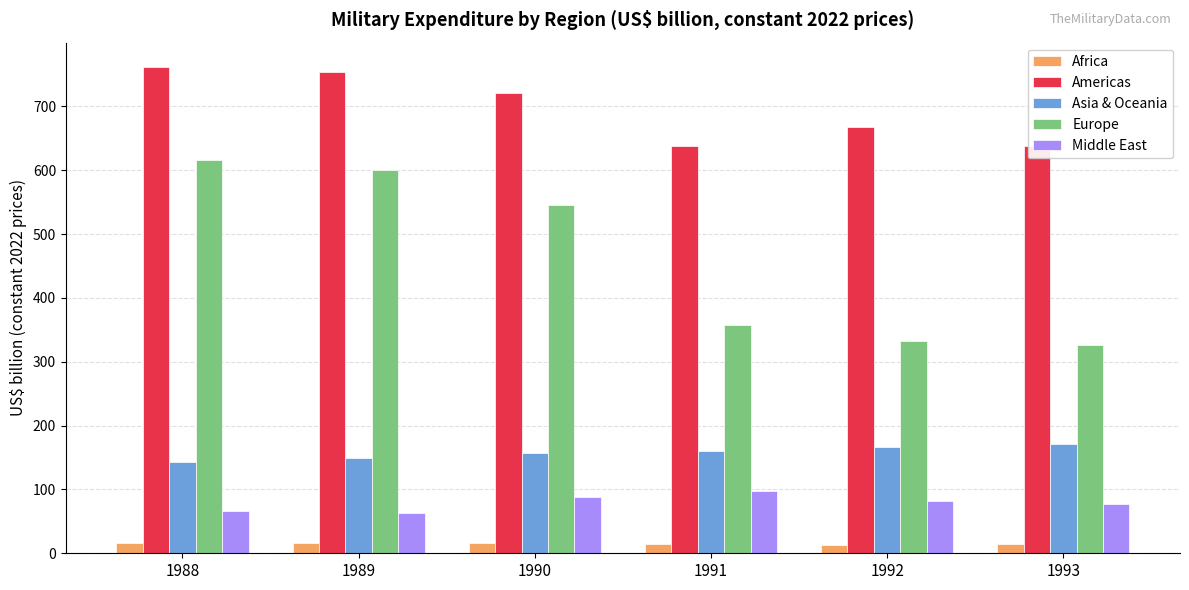

What is the smallest value displayed?

13.4